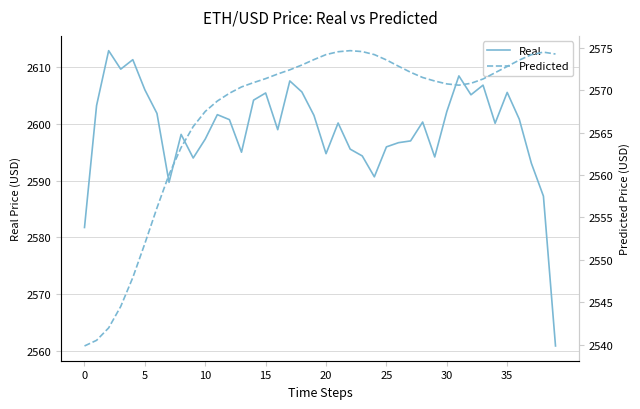

The value of Real at 35 is 2605.6. True or false?

True